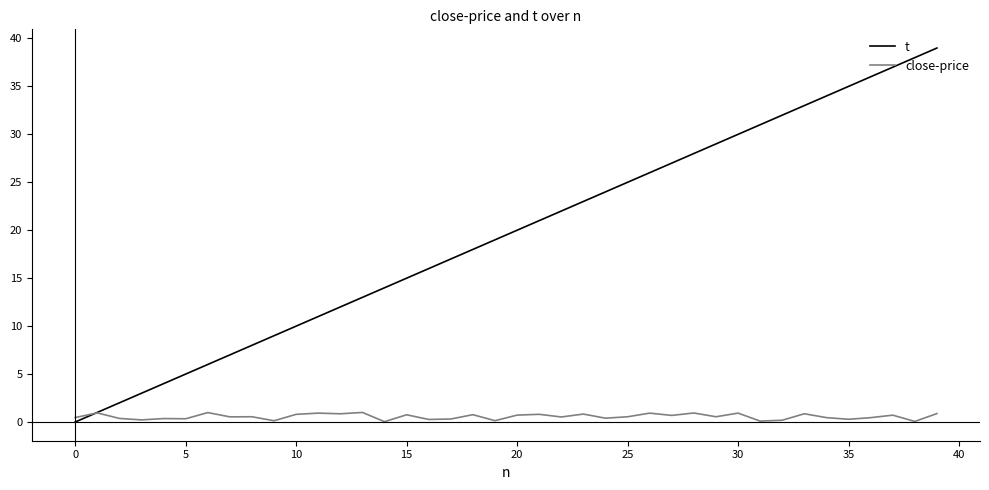

Which series has the widest spread of values?

t